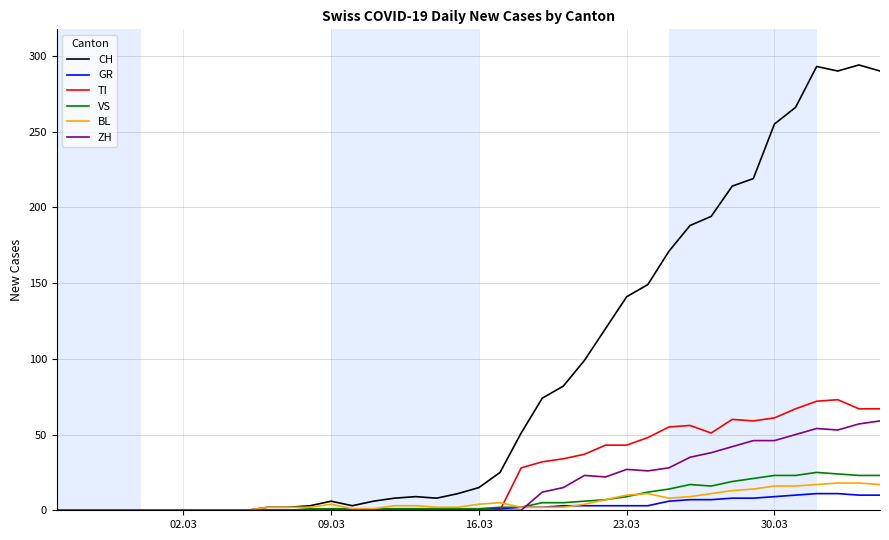

Which series has the largest total across all categories?

CH